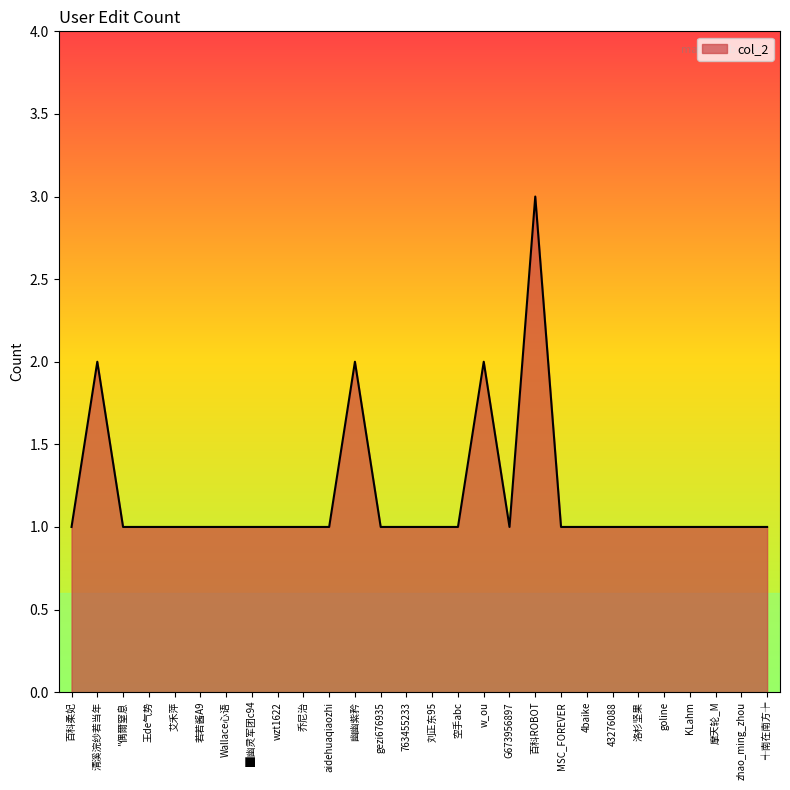

True or false: there are more than 1 points higher than both neighbors.

True